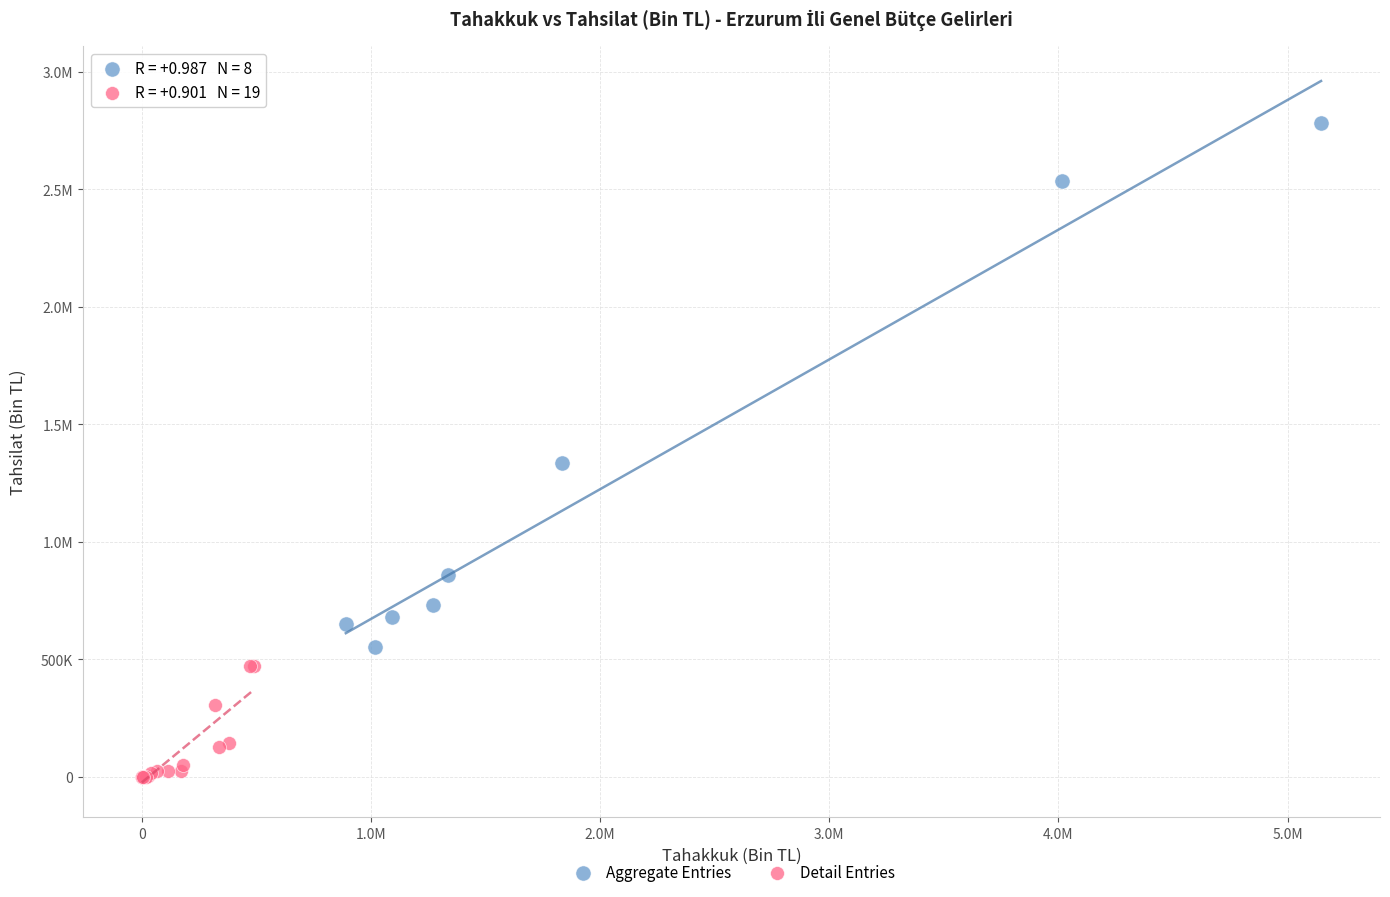

What are all the series names shown in the legend?

Aggregate Entries, Detail Entries